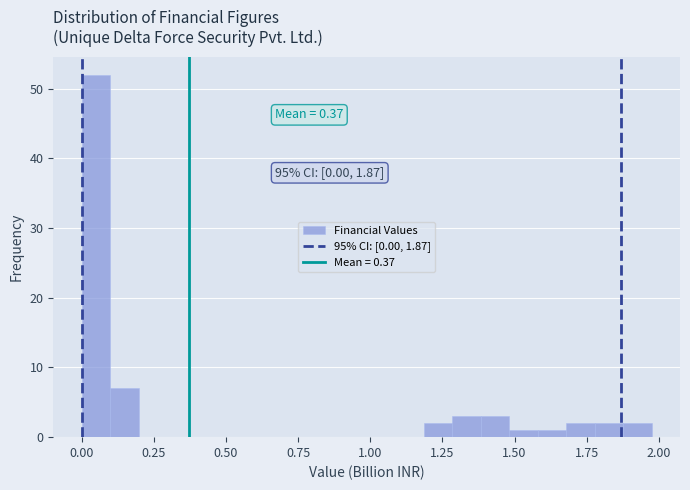

Read against the x-axis, roughly where is the centre of the tallest bar?

0.05